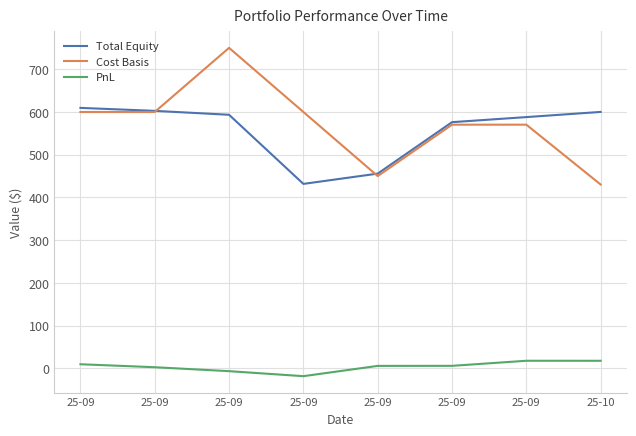

What is the total value across all series at 25-09?

1218.5